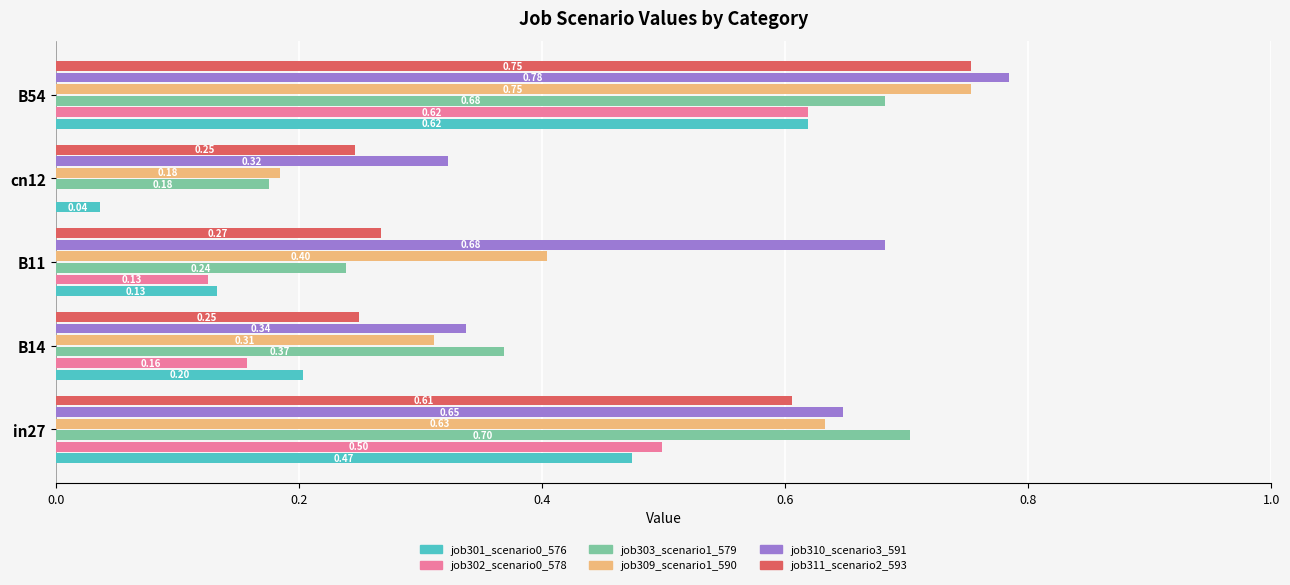

Between B14 and B54, which series saw the biggest shift?

job311_scenario2_593